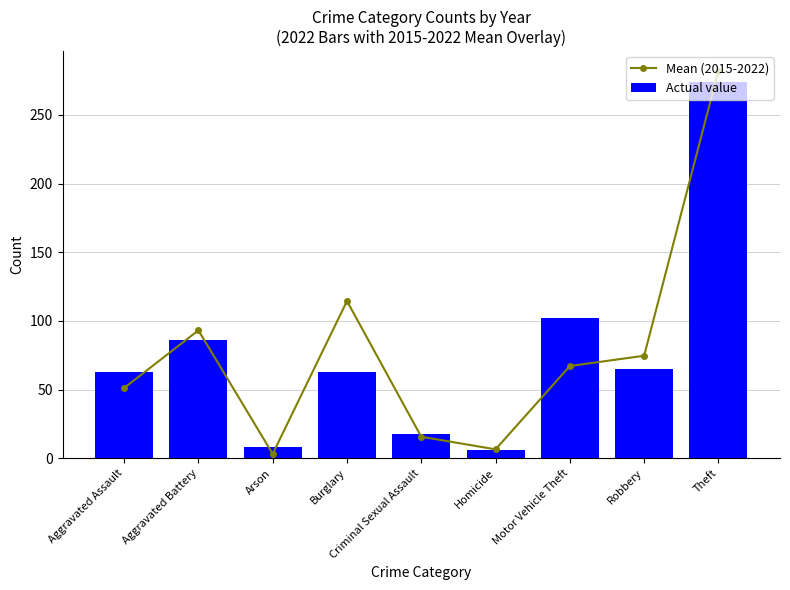

Where does the Mean (2015-2022) series first go above 67?

Aggravated Battery